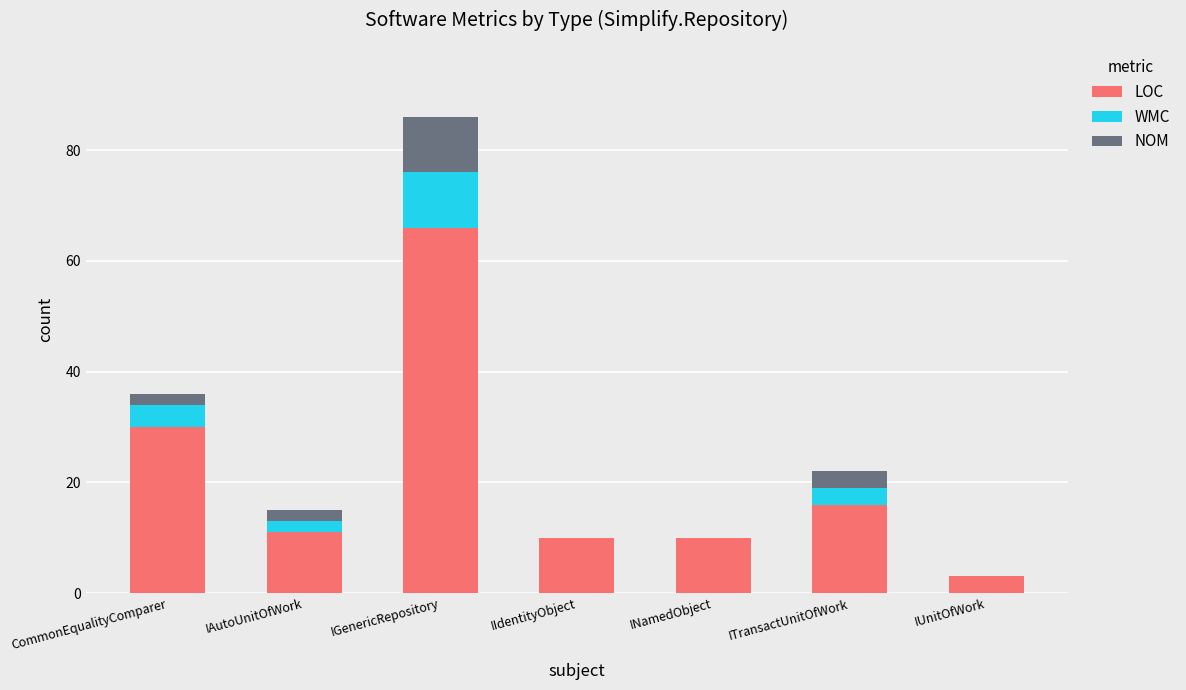

At which category is the sum across all series the highest?

IGenericRepository